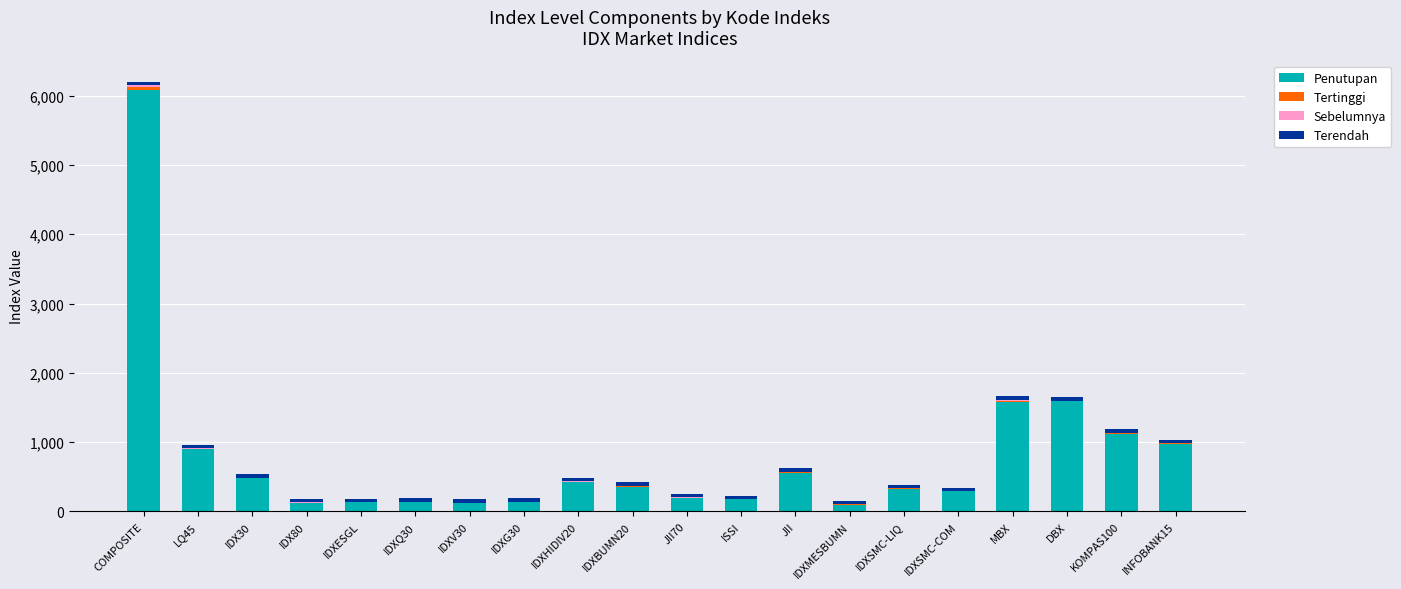

What is the total value across all series at IDXV30?

177.6